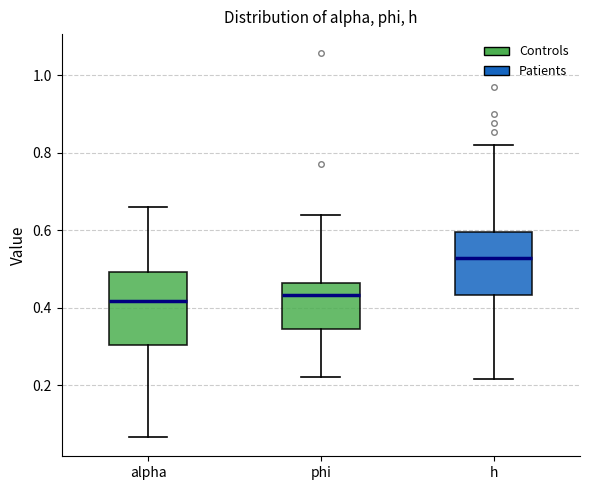

Where does the median line of the box for alpha sit on the y-axis? The values are not printed on the chart, so give them approximately, as read against the axis.

0.42